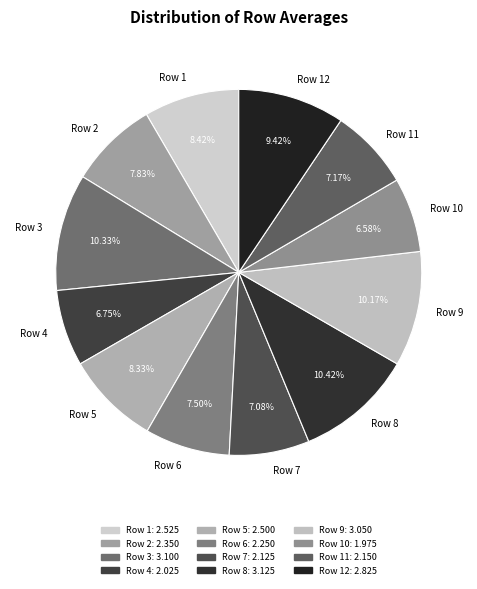

What percentage is the Row 3 slice, to the nearest percent?

10%